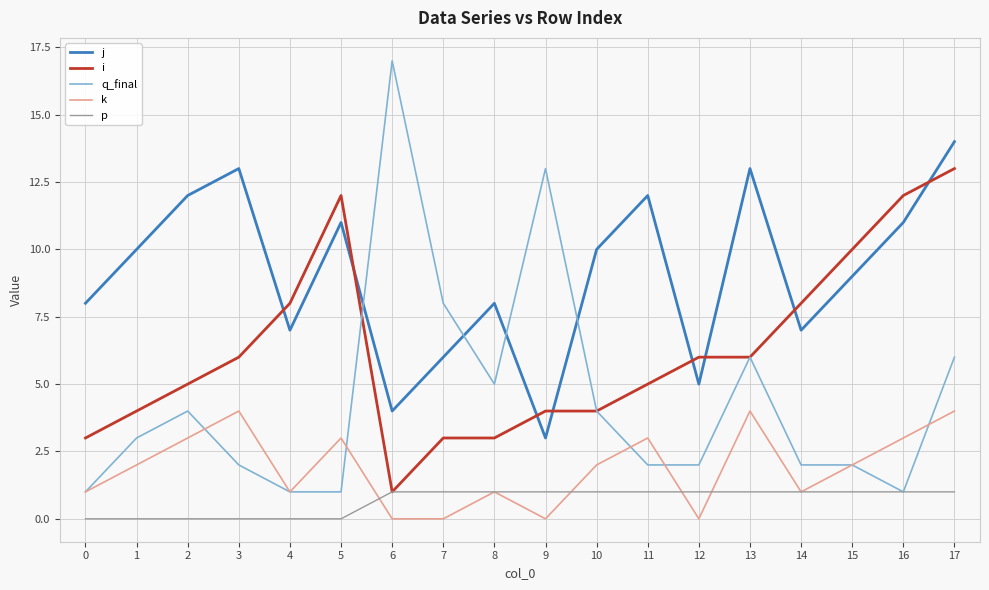

At 17, list the series in order from largest to smallest.

j, i, q_final, k, p